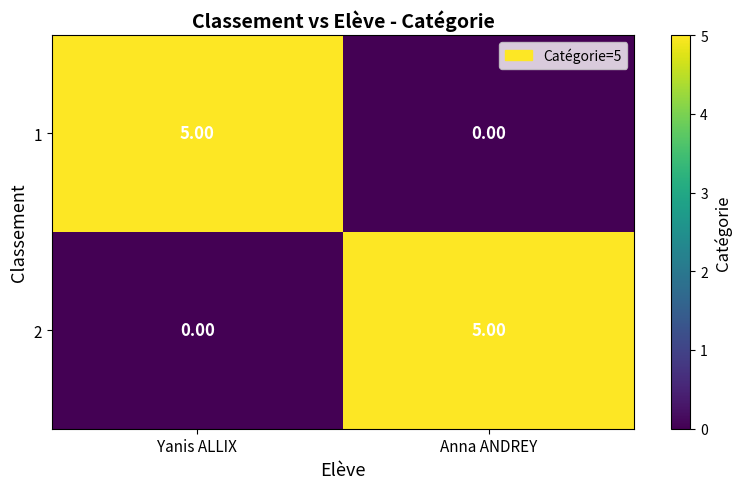

At which label does 1 reach its minimum?

Anna ANDREY